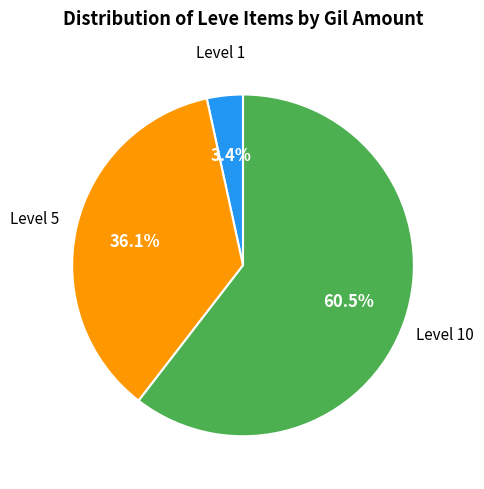

Is there a majority slice in this chart?

Yes